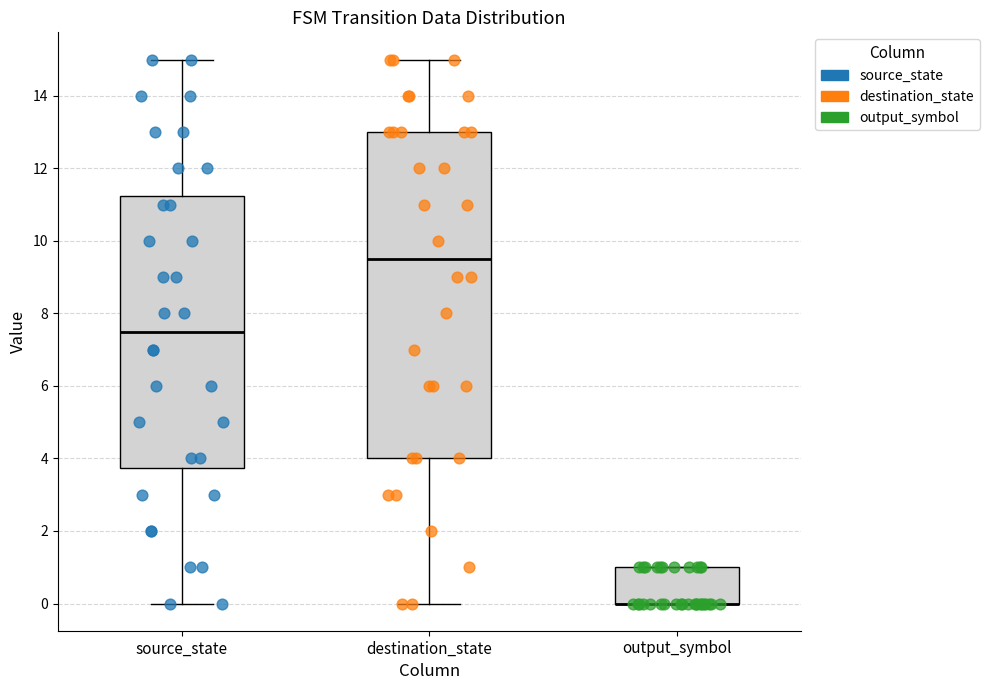

Reading left to right, transcribe this box plot: for each box, give where its median line is, the range the box spans, and where its two whiskers end, as read against the y-axis. The values are not printed on the chart, so give them approximately, as read against the axis.

source_state: median 7.6, box 3.8 to 11.2, whiskers 0.0 to 15.0
destination_state: median 9.6, box 4.0 to 13.0, whiskers 0.0 to 15.0
output_symbol: median 0.0 (drawn on the box's lower edge), box 0.0 to 1.0, whiskers 0.0 to 1.0